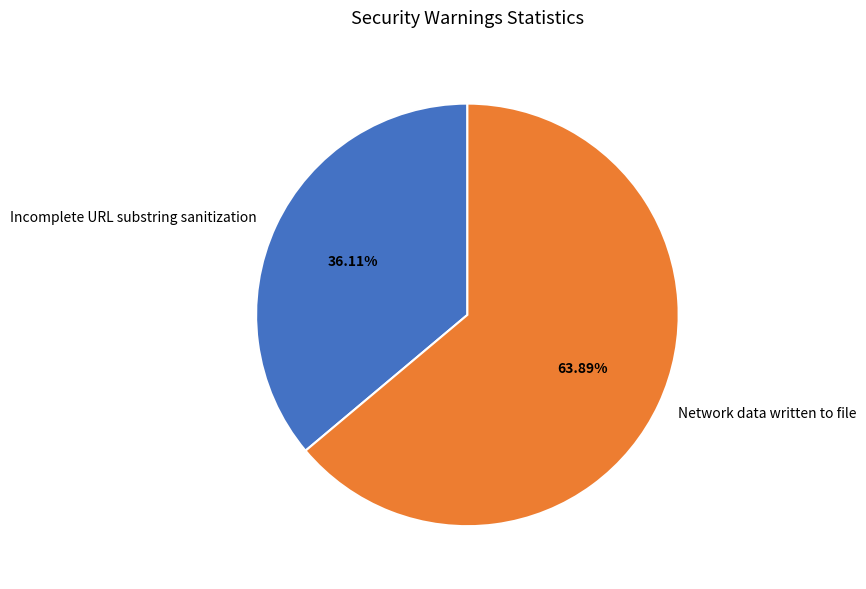

Between Network data written to file and Incomplete URL substring sanitization, which is larger?

Network data written to file